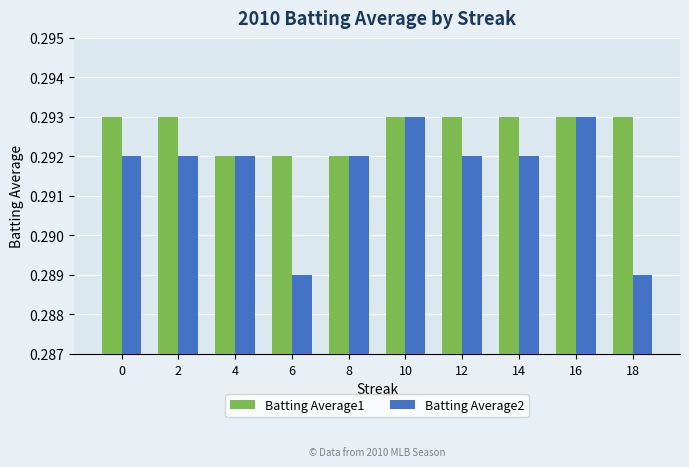

Between 4 and 18, which series saw the biggest shift?

Batting Average2